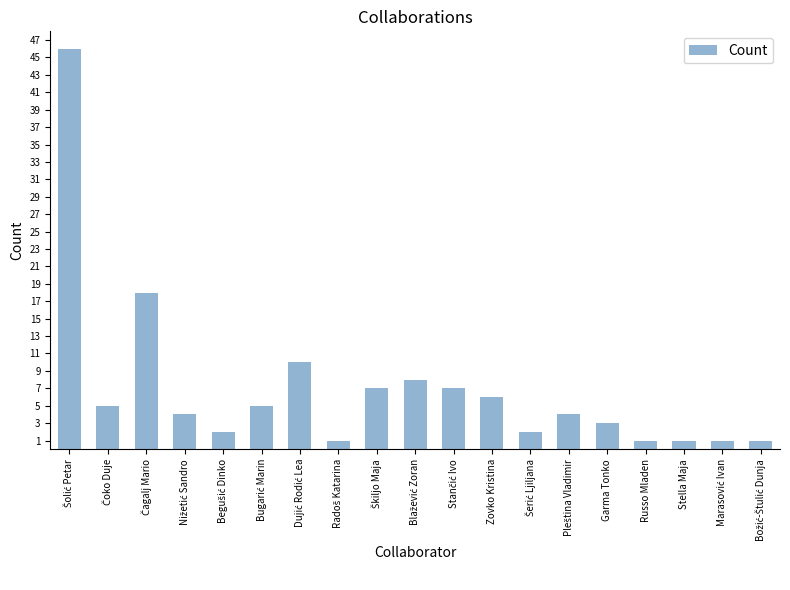

Count the number of data series in this chart.

1